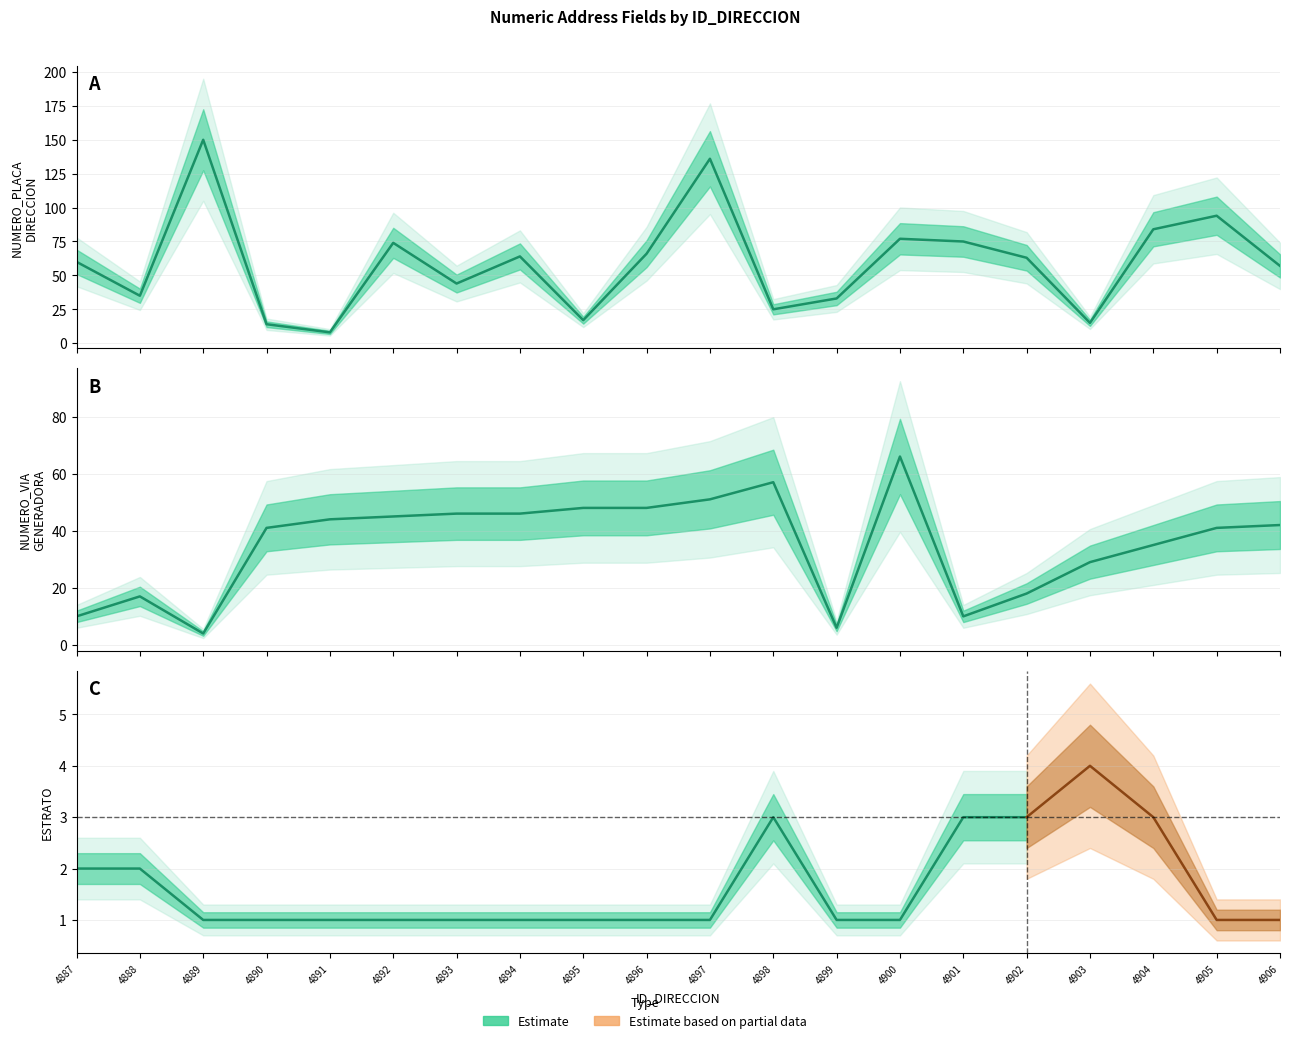

The value of NUMERO_VIA_GENERADORA_DIRECCION at 4899 is 2. True or false?

False